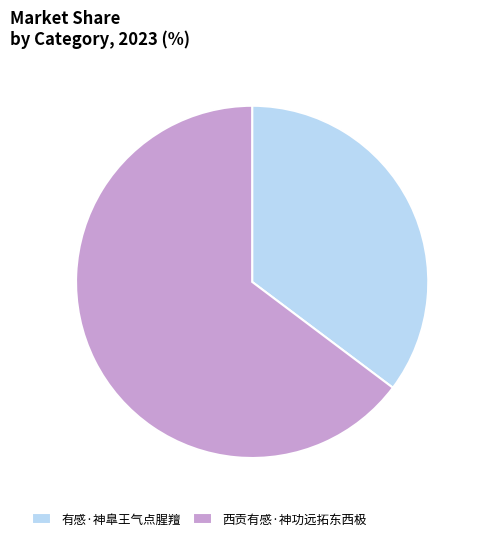

The 有感·神臯王气点腥羶 slice represents 23% of the pie. True or false?

False